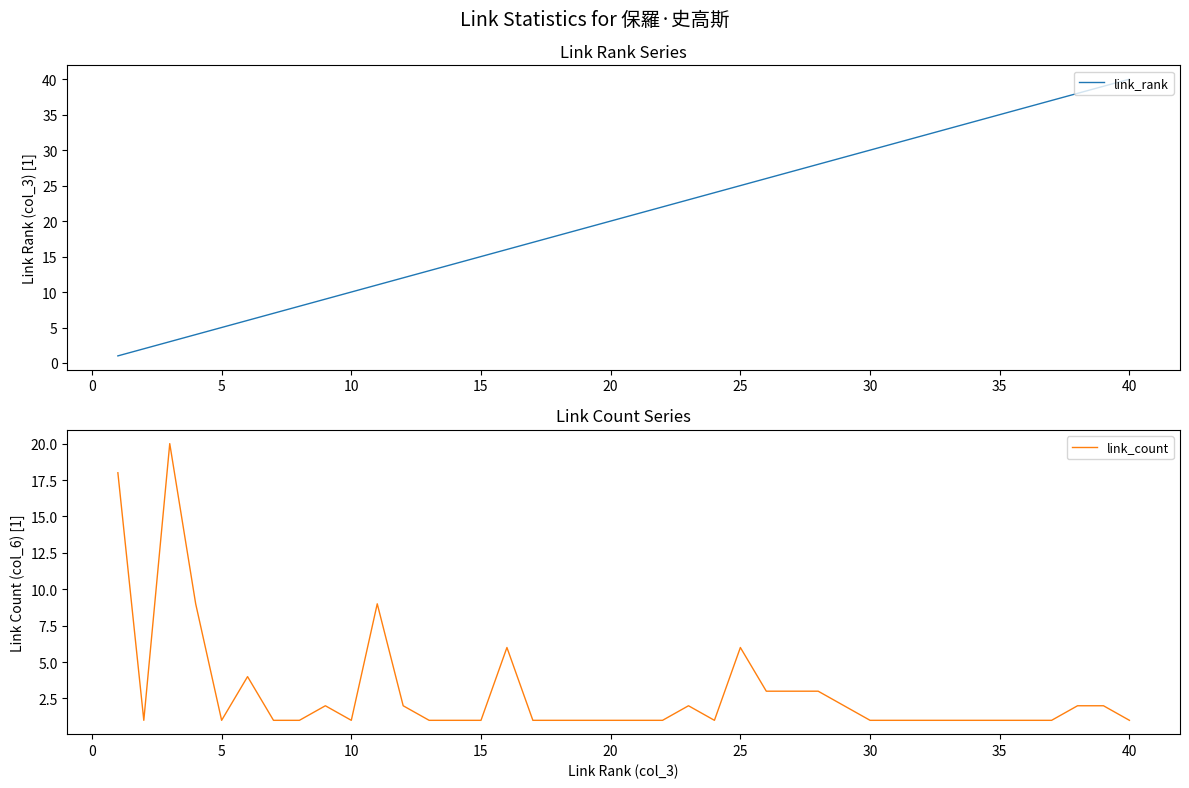

Which category has the highest value in the link_rank series?

40